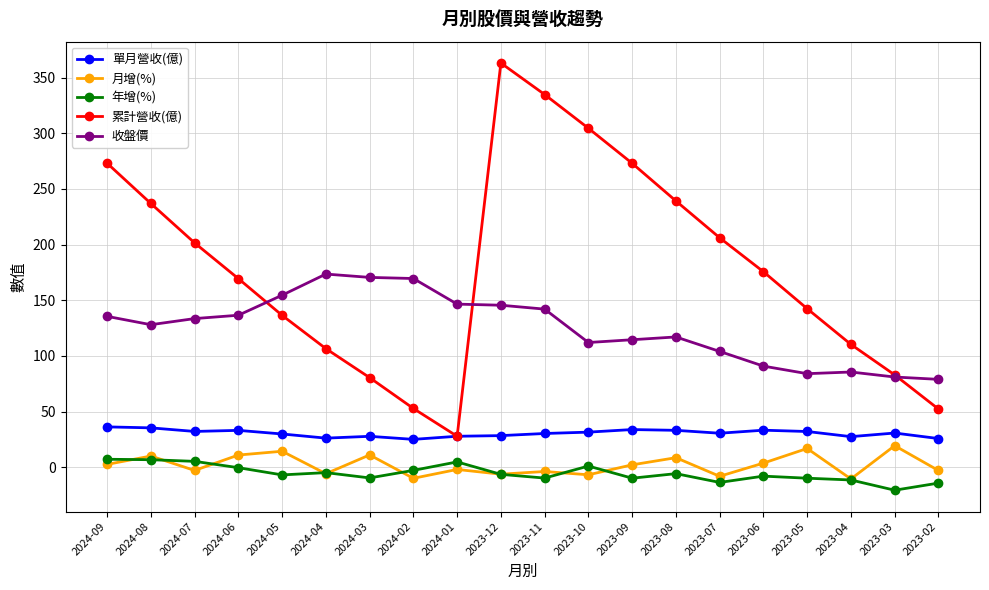

List the series in order of their peak value, highest first.

累計營收(億), 收盤價, 單月營收(億), 月增(%), 年增(%)